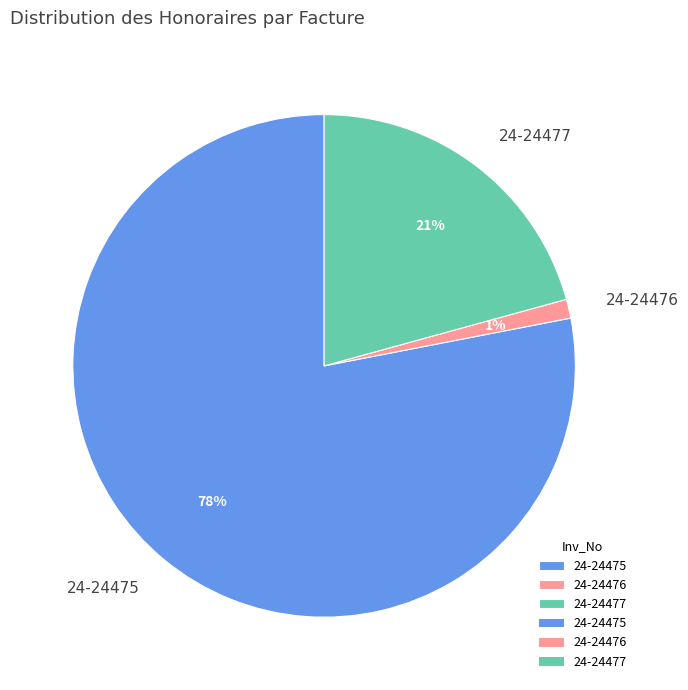

To the nearest percent, what is the difference between the largest and smallest slice percentages?

77%